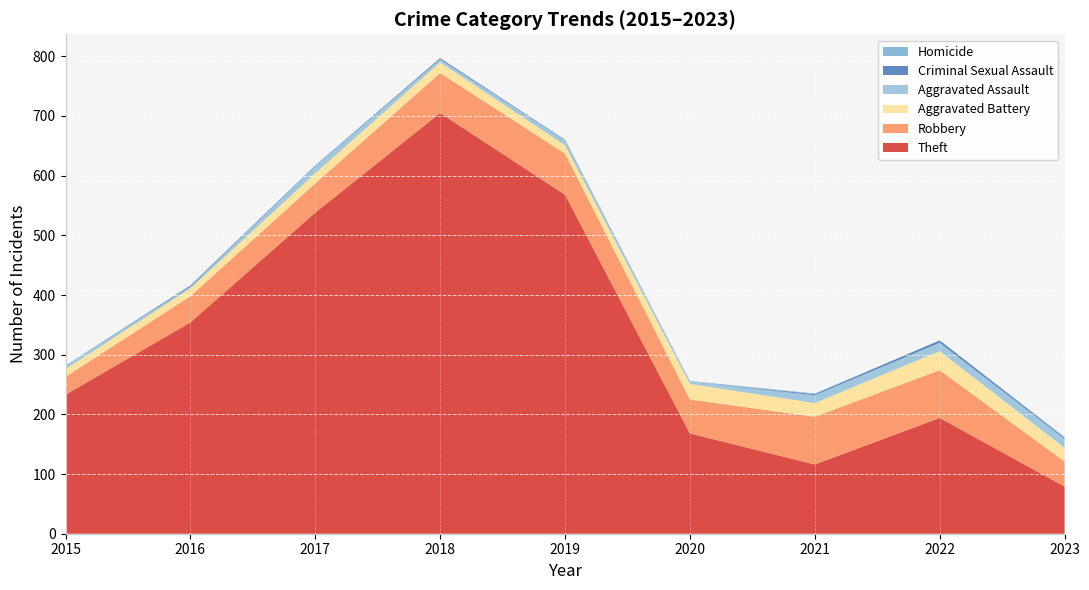

Reading left to right, list all the values displayed in this chart.

Theft: 2015=233	2016=354	2017=538	2018=705	2019=568	2020=168	2021=116	2022=194	2023=79
Robbery: 2015=30	2016=44	2017=49	2018=67	2019=69	2020=57	2021=80	2022=80	2023=42
Aggravated Battery: 2015=13	2016=13	2017=17	2018=18	2019=14	2020=26	2021=23	2022=32	2023=23
Aggravated Assault: 2015=6	2016=3	2017=12	2018=5	2019=8	2020=4	2021=13	2022=14	2023=15
Criminal Sexual Assault: 2015=0	2016=2	2017=1	2018=2	2019=1	2020=0	2021=2	2022=4	2023=2
Homicide: 2015=0	2016=0	2017=0	2018=0	2019=0	2020=1	2021=1	2022=0	2023=1